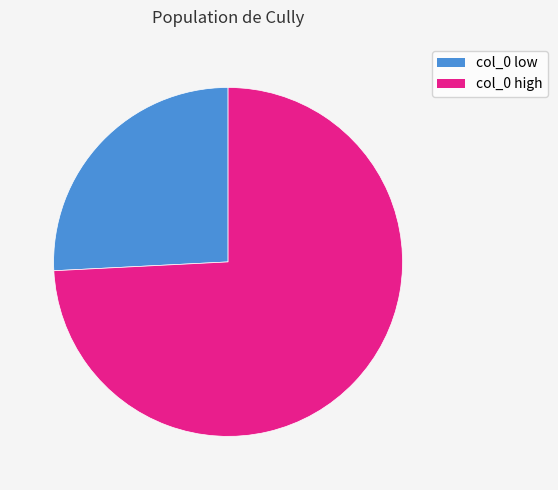

How many segments does this pie chart have?

2